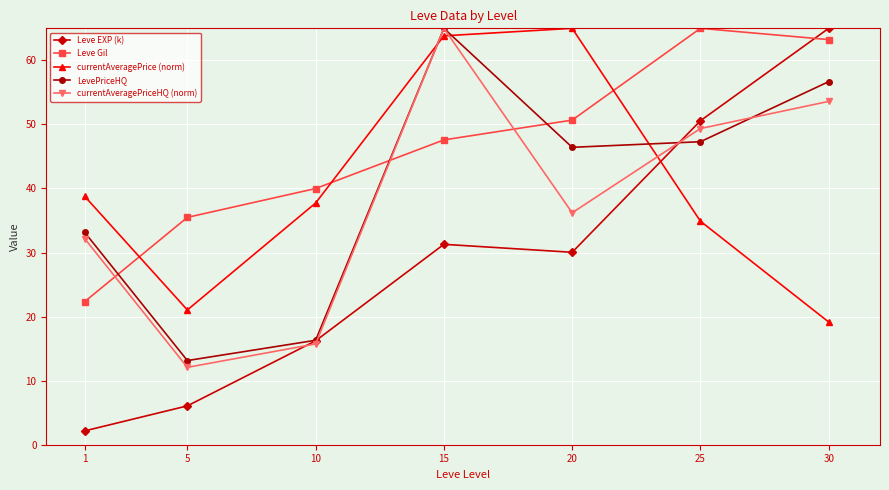

Which series has the largest total across all categories?

Leve Gil